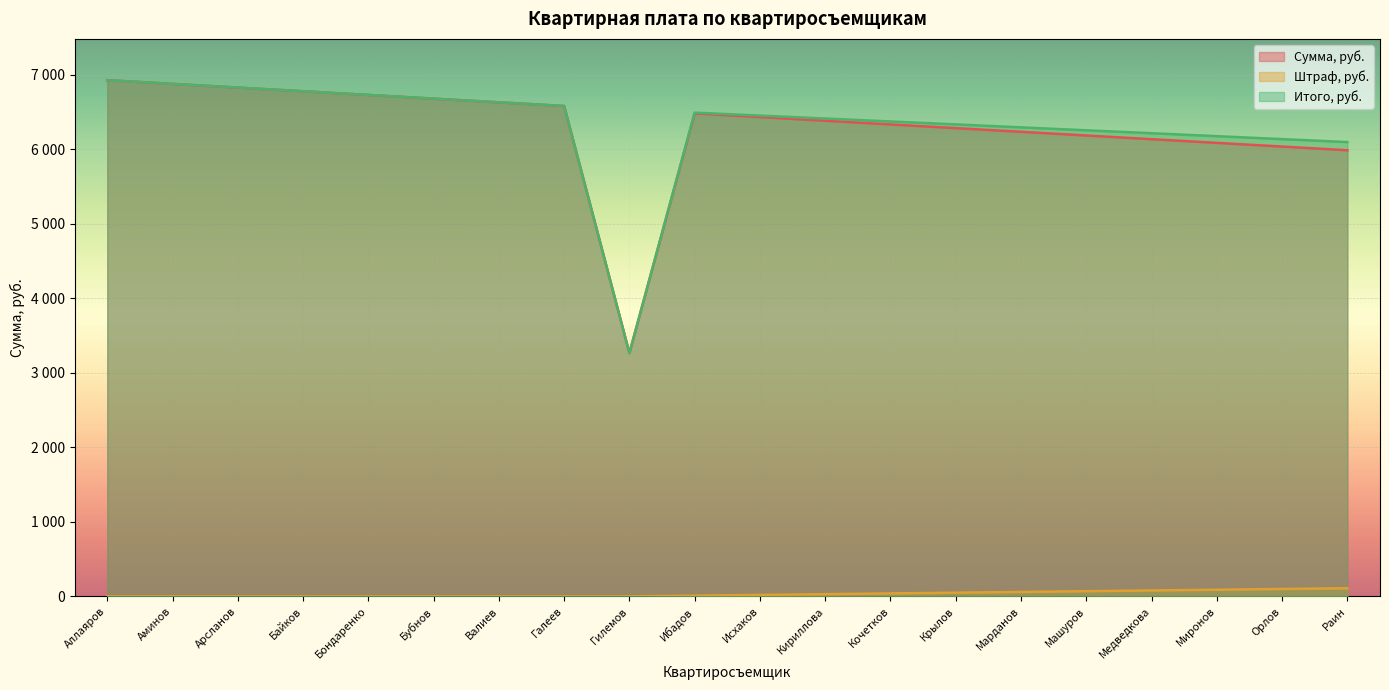

What are all the series names shown in the legend?

Сумма, руб., Штраф, руб., Итого, руб.